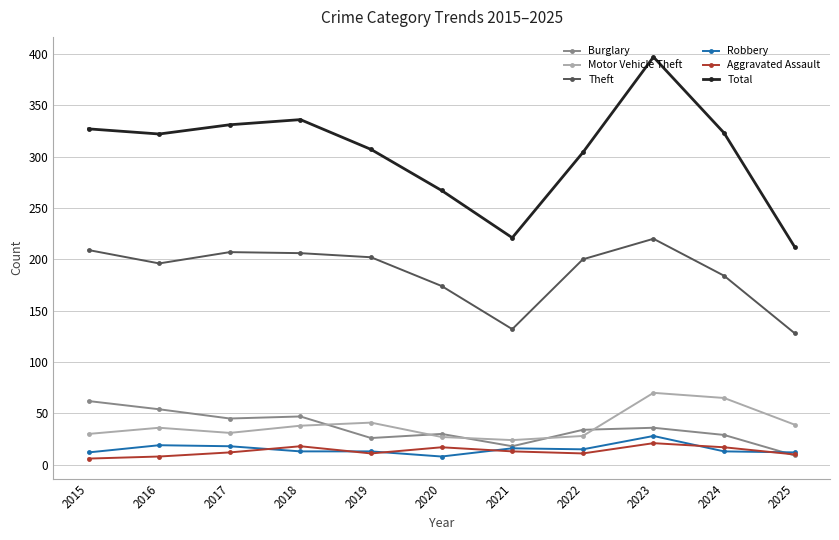

What is the value of the Motor Vehicle Theft point at the 2nd from the left?

36